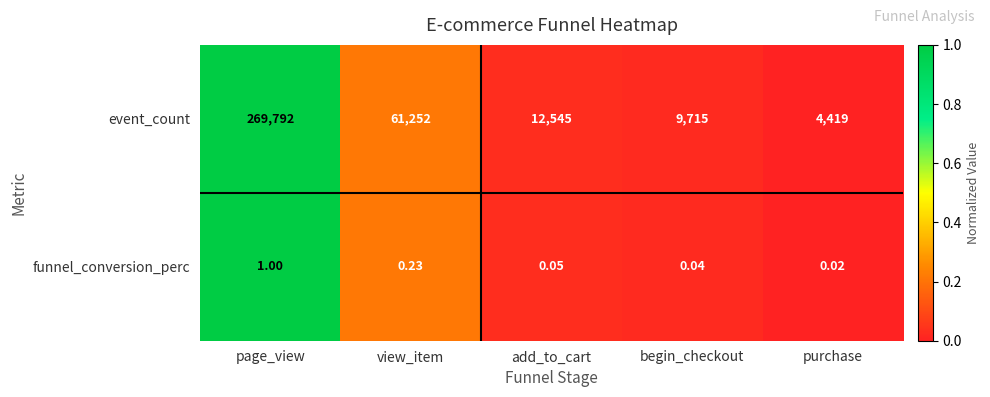

At which label does event_count reach its minimum?

purchase